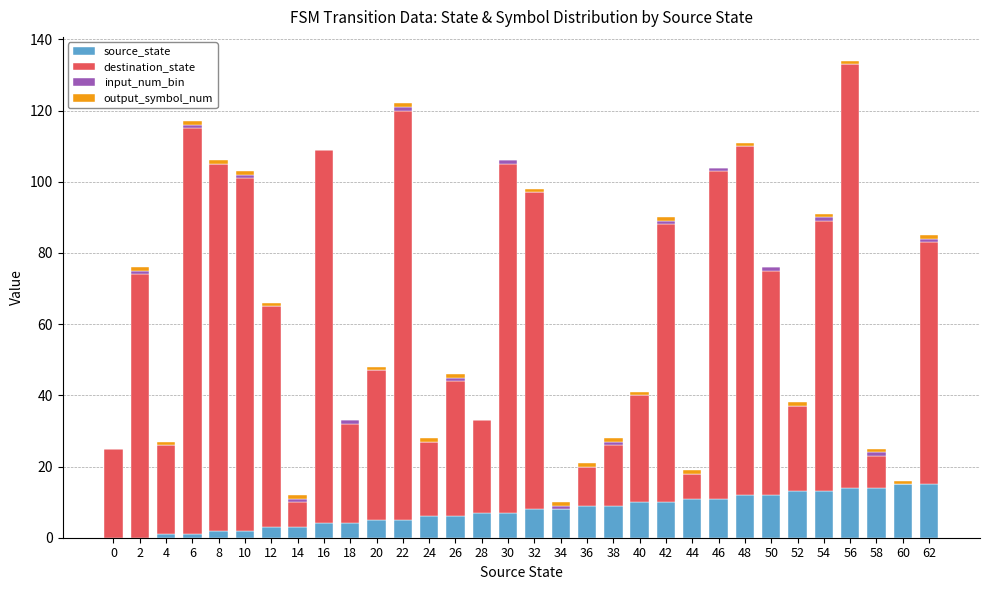

At which category is the sum across all series the highest?

56